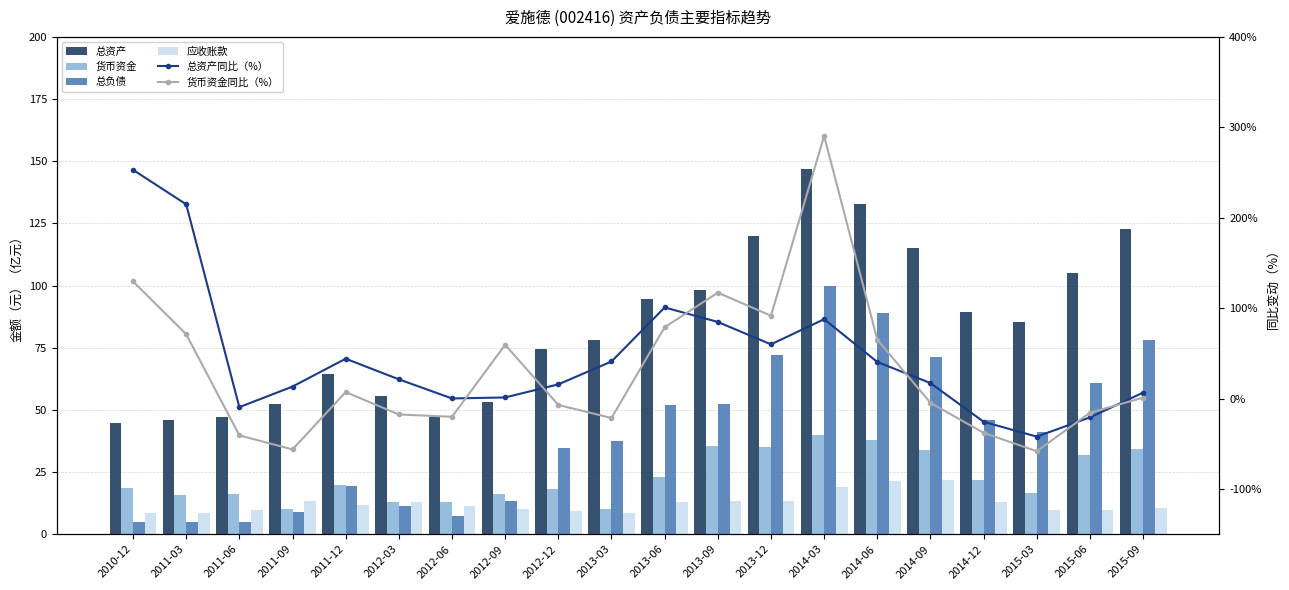

What is the average value of the 总资产 series?

83.6